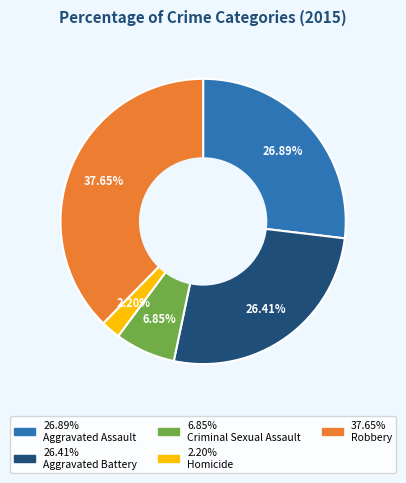

To the nearest percent, what is the difference between the largest and smallest slice percentages?

35%